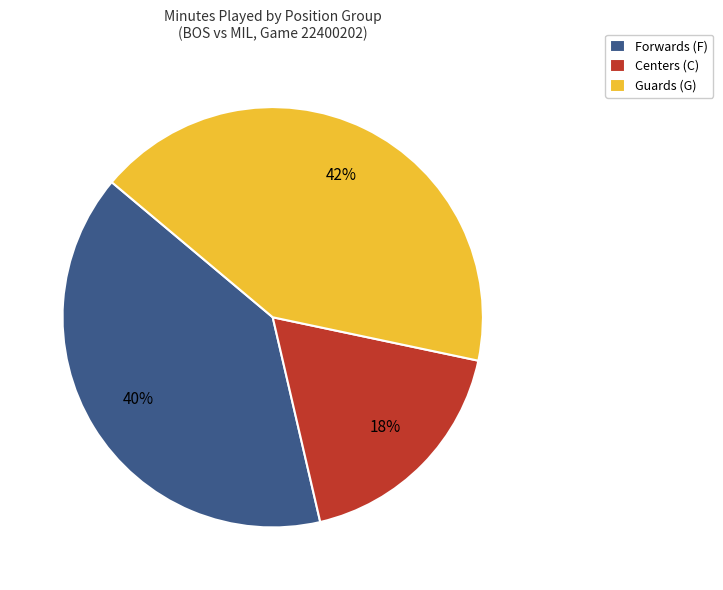

Rank the categories by value from highest to lowest.

Guards (G), Forwards (F), Centers (C)